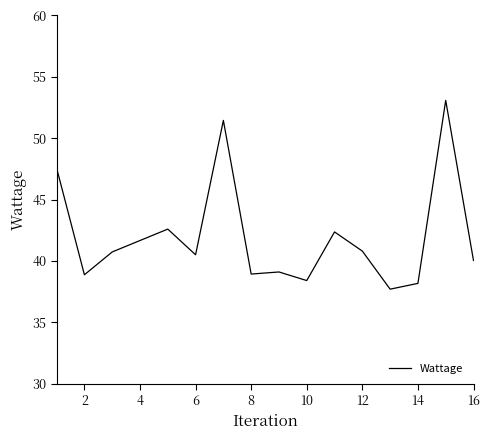

What is the smallest value displayed?

37.7